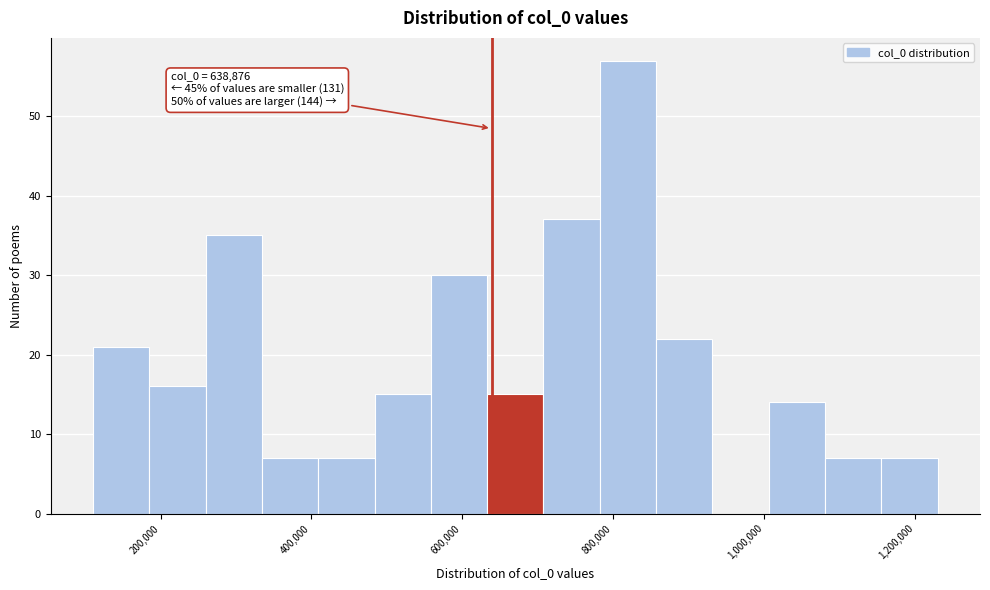

Read against the x-axis, roughly where is the centre of the tallest bar?

820000